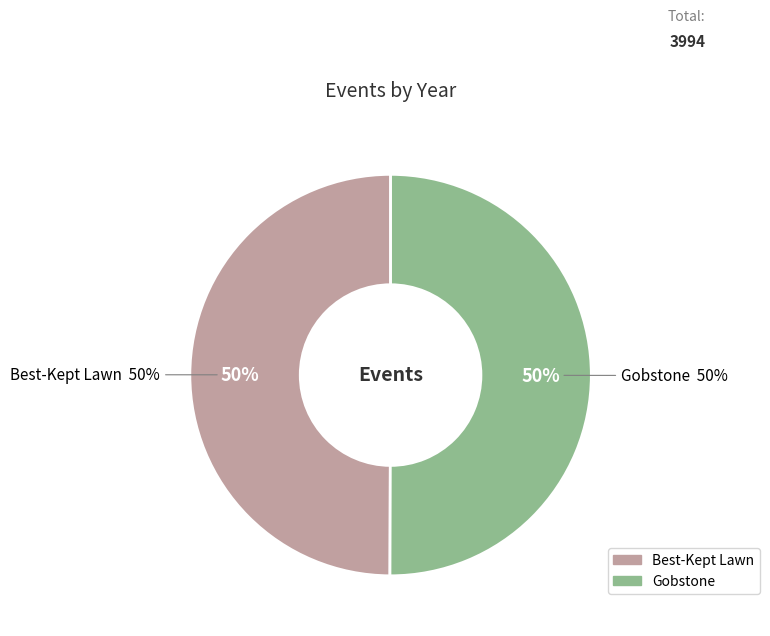

Rank the categories by value from lowest to highest.

Best-Kept Lawn, Gobstone